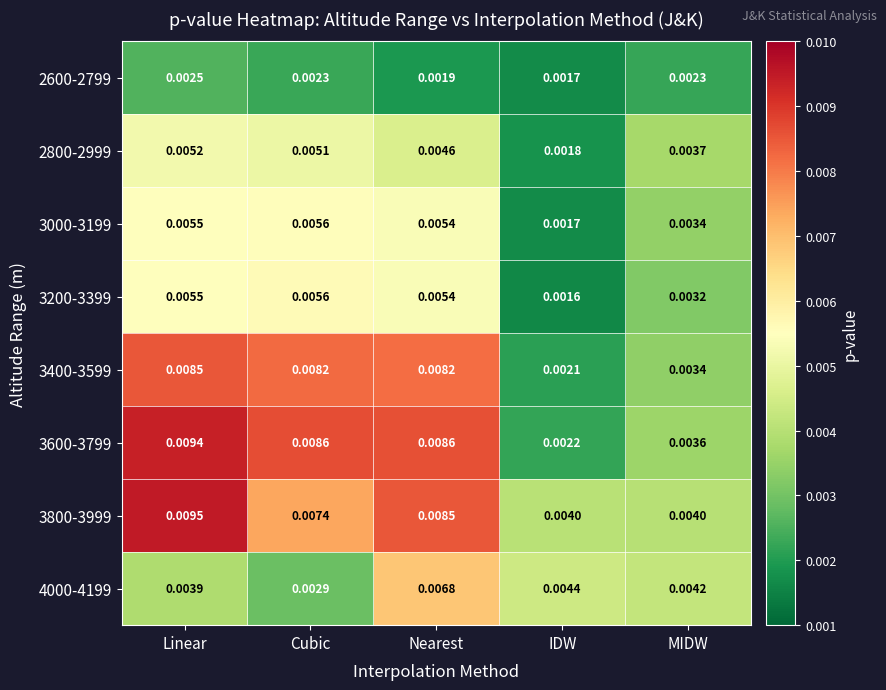

At which category is the sum across all series the highest?

Linear